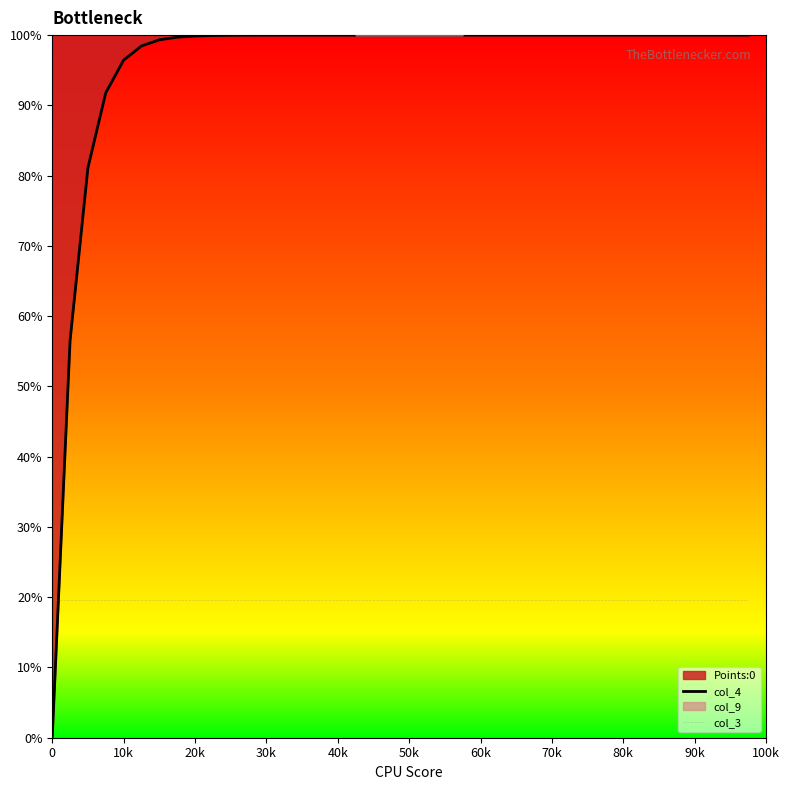

What is the lowest value of the col_3 series?

19.6